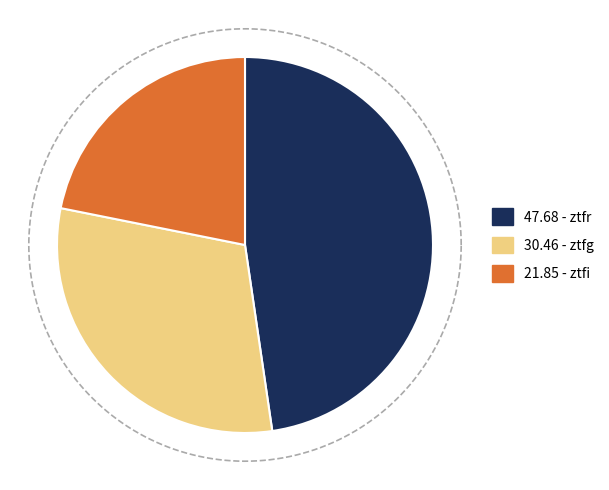

What is the largest slice in the pie chart?

ztfr